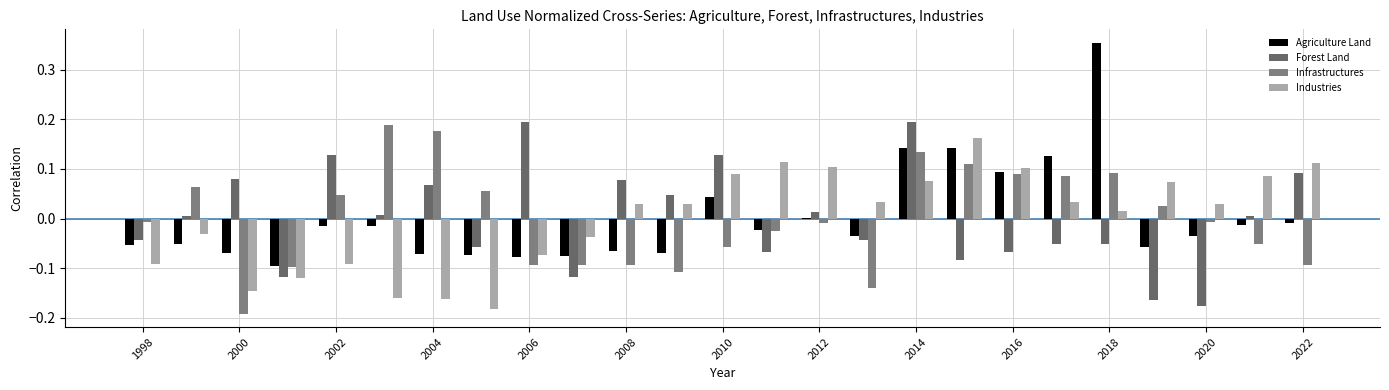

What is the maximum value for Infrastructures?

0.2